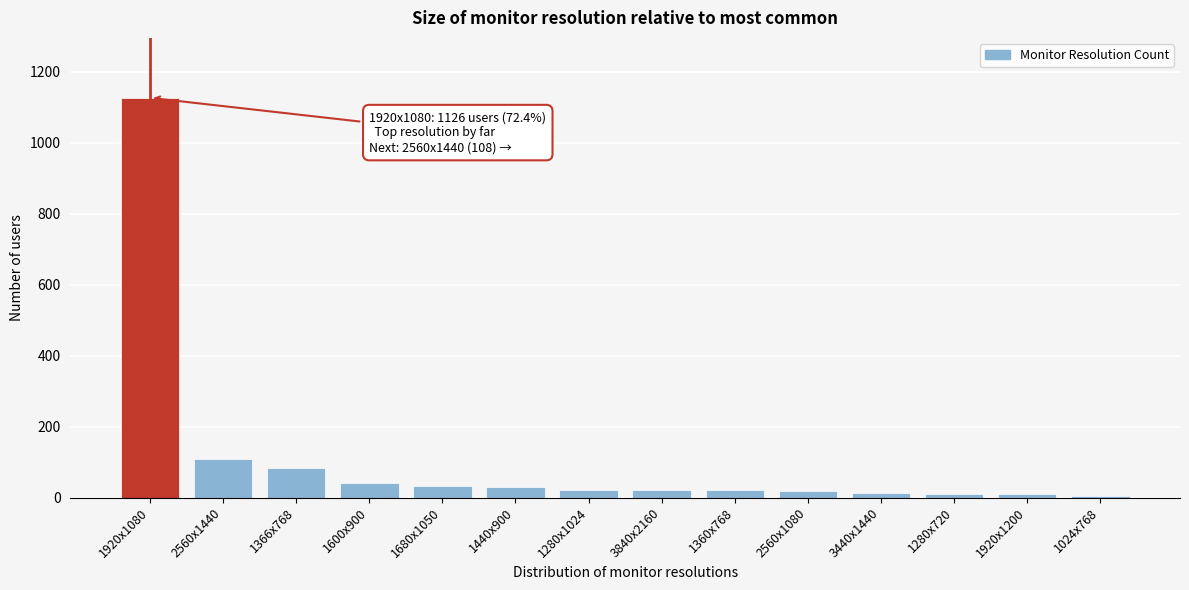

What is the change in value from 1920x1080 to 1440x900?

-1097